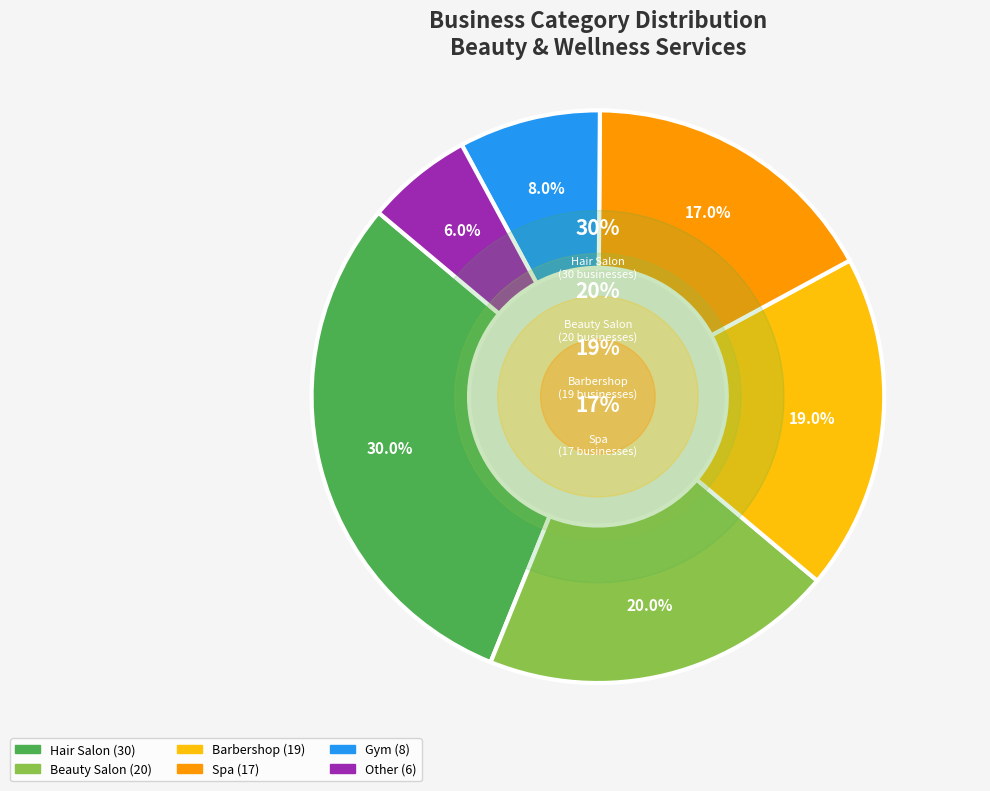

What percentage do Other and Barbershop together represent?

25.0%